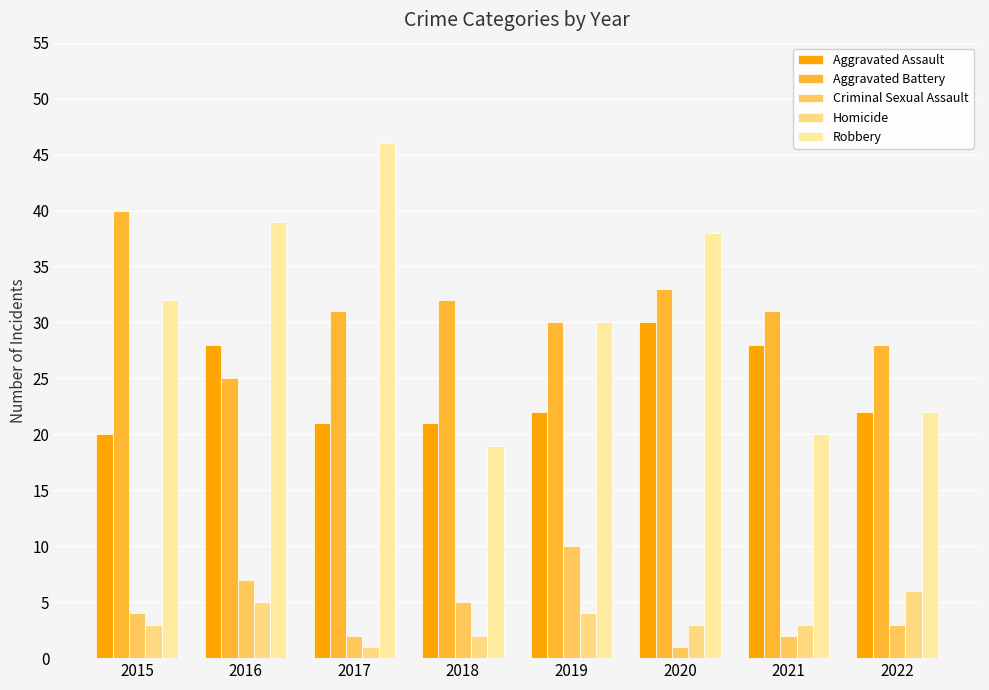

What is the sum of the Aggravated Assault values at 2020 and 2015?

50